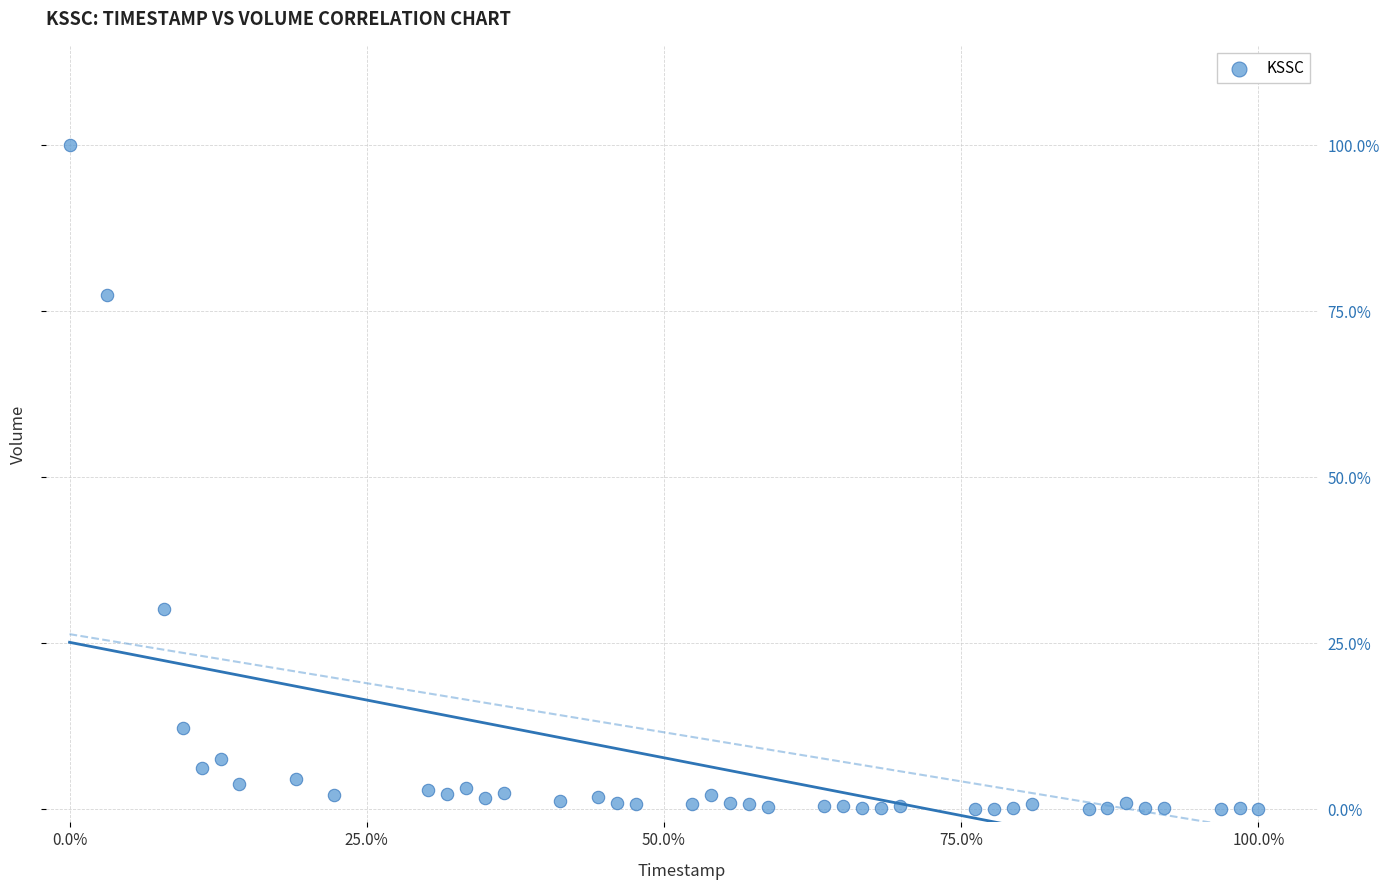

What Y value in the scatter plot is closest to 50?

30.2